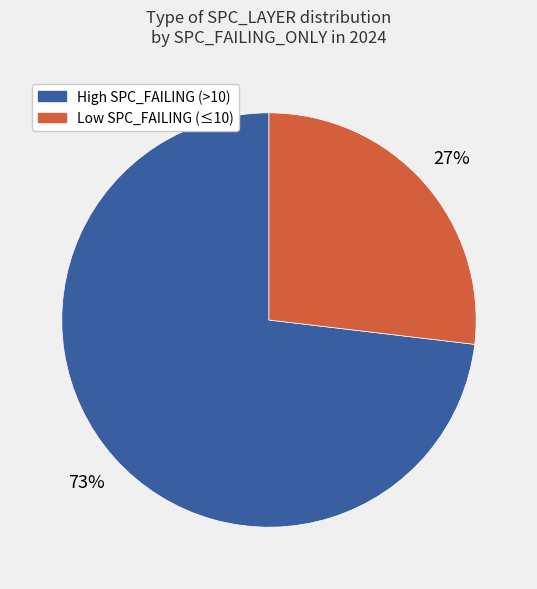

Rank the categories by value from highest to lowest.

High SPC_FAILING (>10), Low SPC_FAILING (≤10)